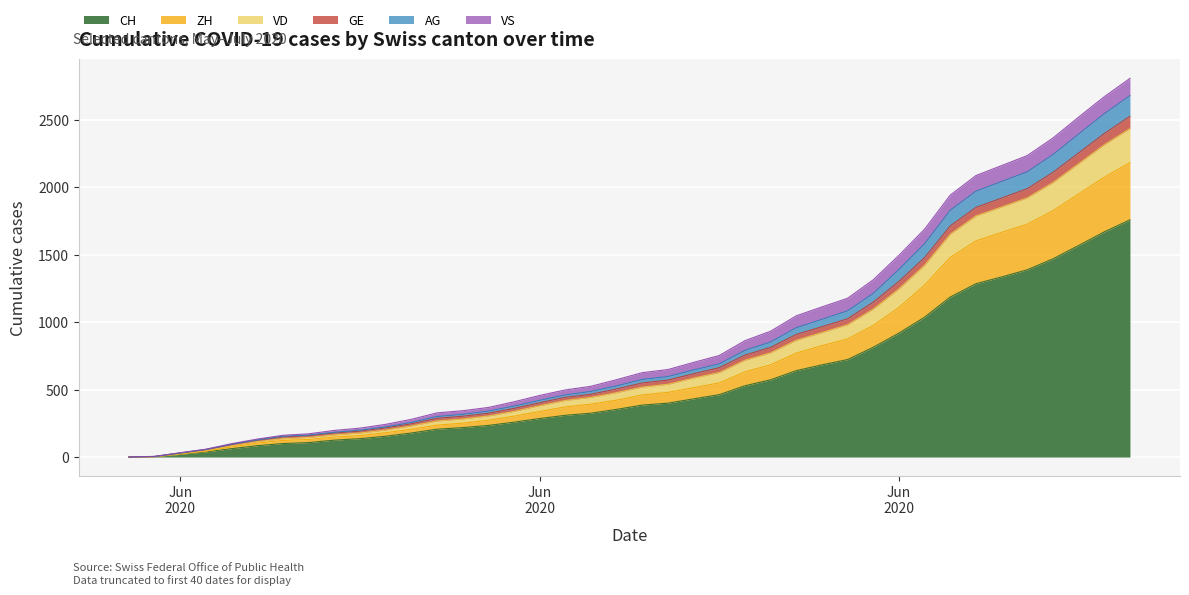

True or false: CH has a value of 569 at 2020-06-20.

False